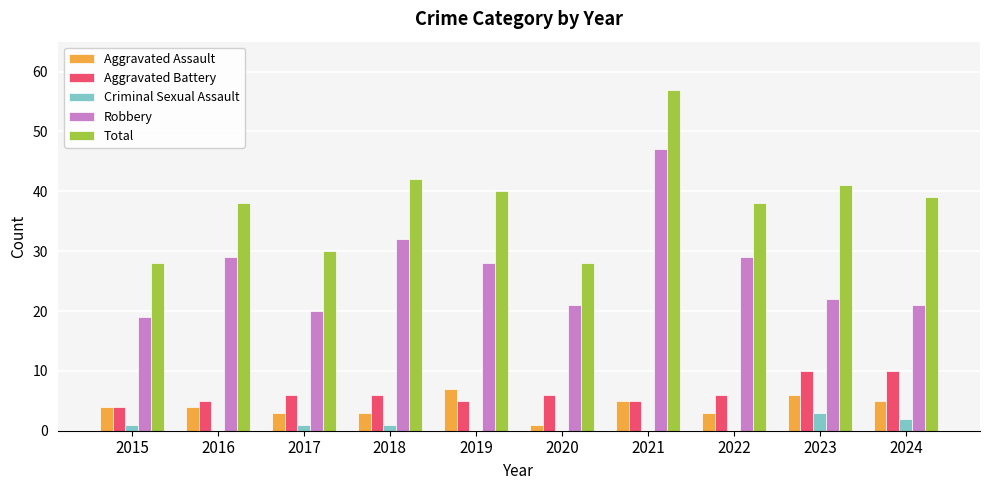

At which label does Robbery first exceed 28?

2016